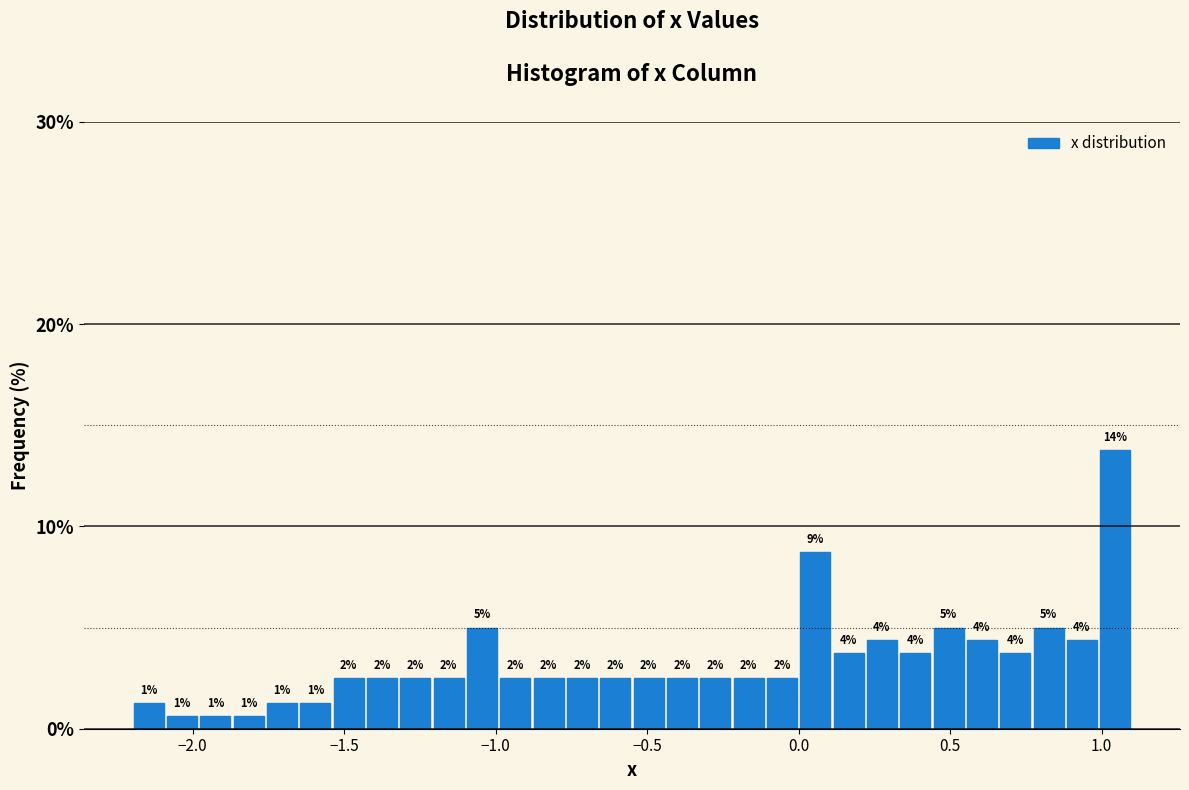

Read against the x-axis, roughly where is the centre of the tallest bar?

1.05